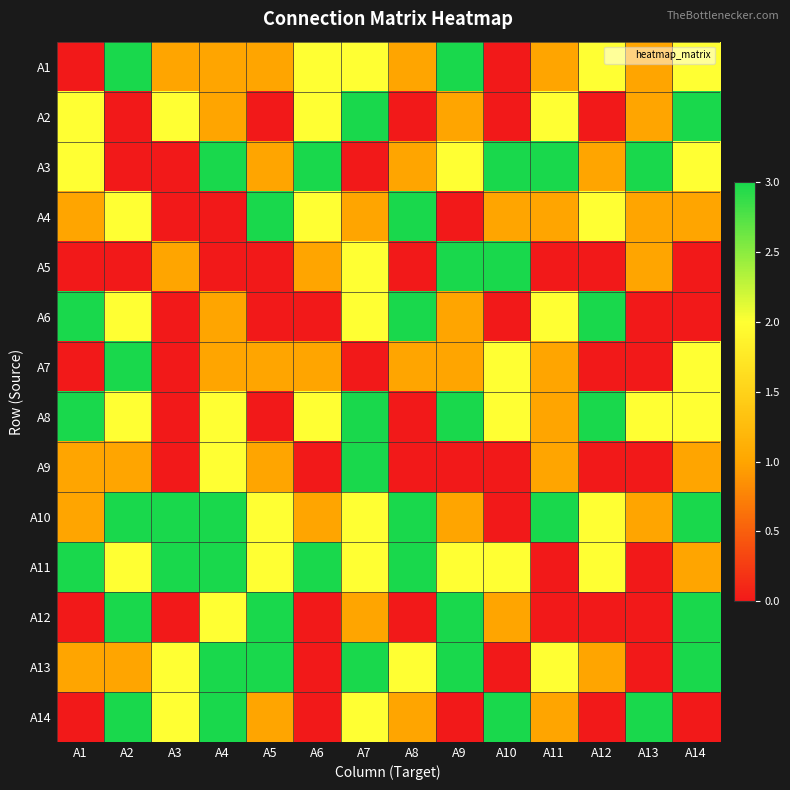

At how many categories does at least one series exceed 0?

14